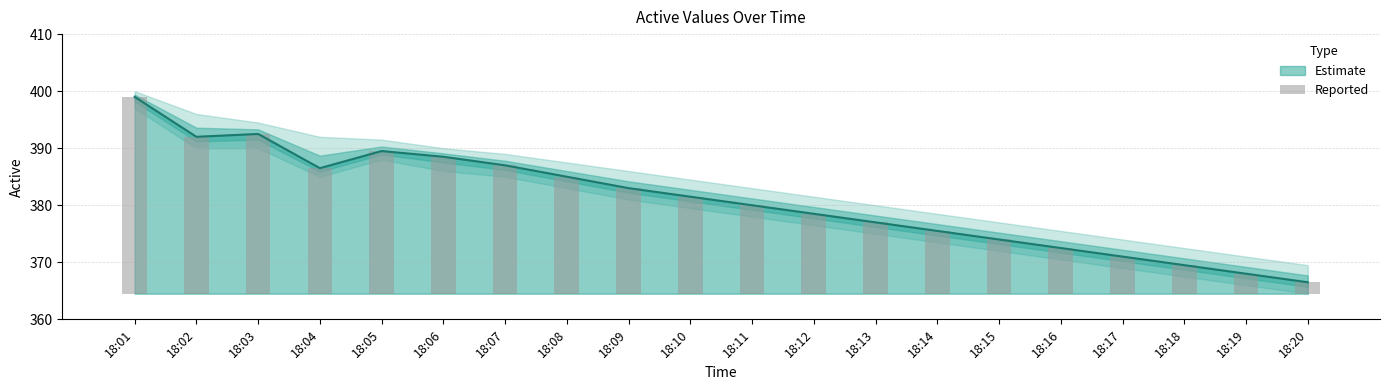

True or false: Estimate has a value of 503.2 at 18:18.

False